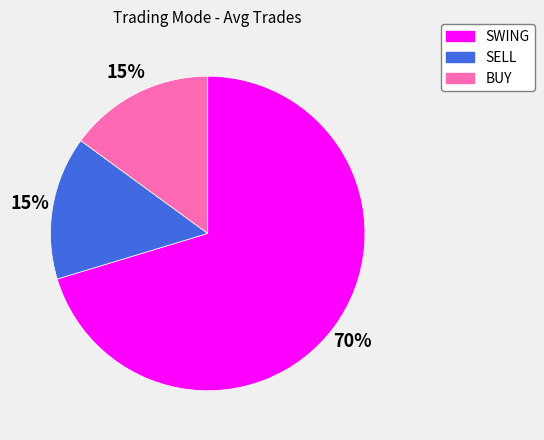

Which category has the biggest portion of the pie?

SWING